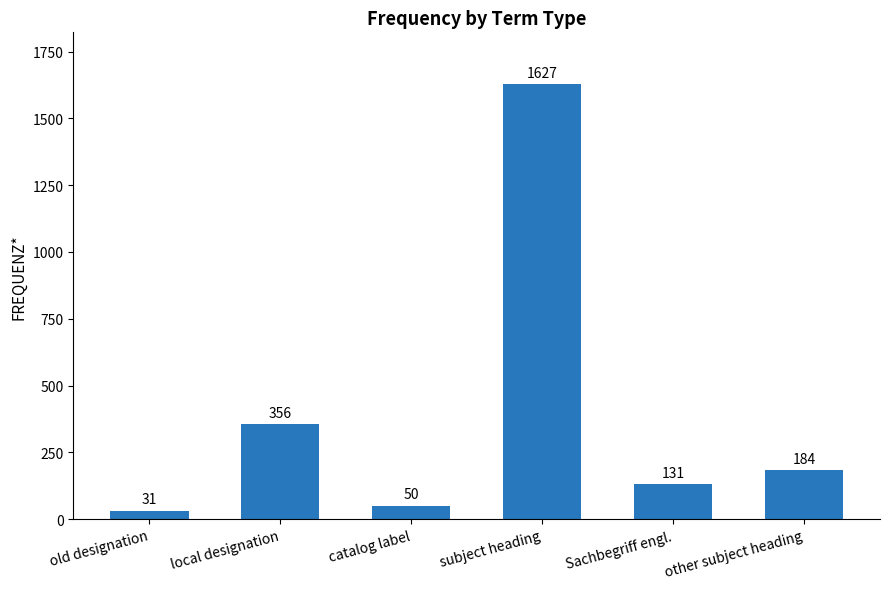

Reading left to right, what are all the values shown in this chart?

31	356	50	1627	131	184